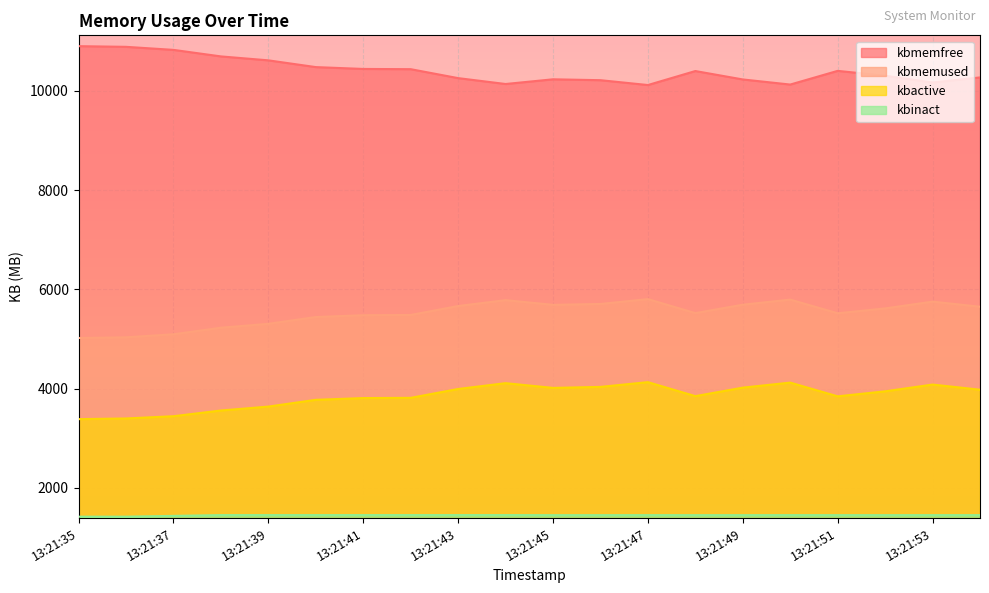

At which category is the sum across all series the highest?

13:21:47